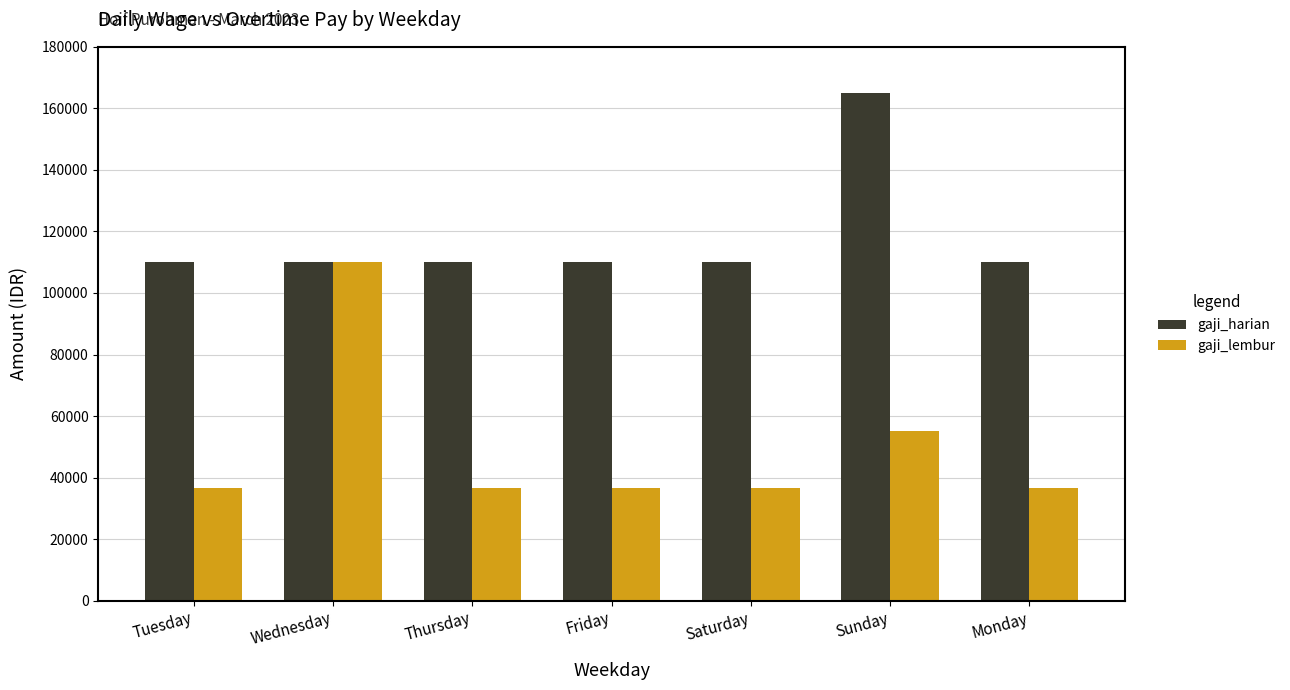

Rank the series by their average value, from lowest to highest.

gaji_lembur, gaji_harian